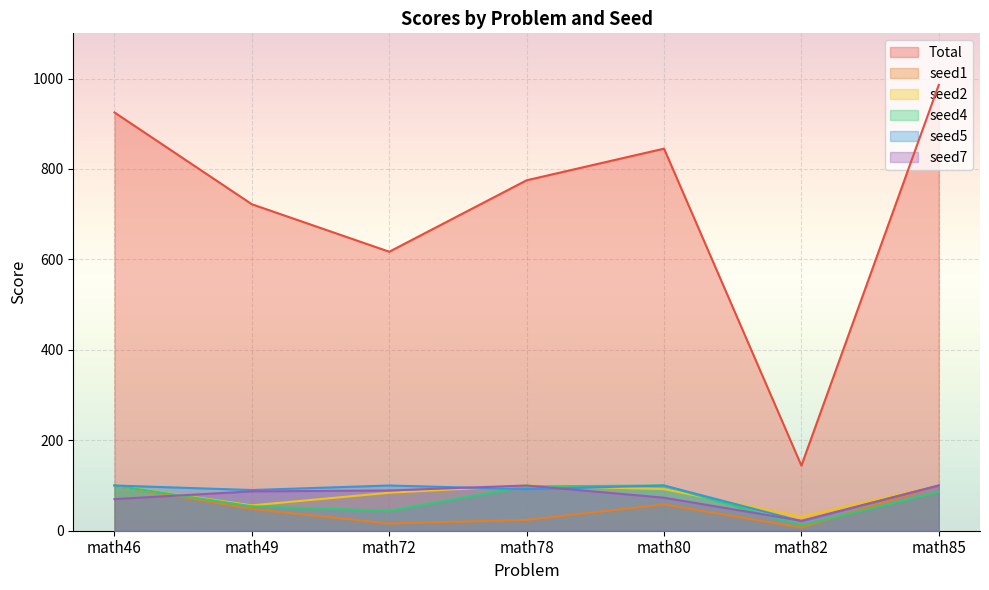

Reading right to left, transcribe all the data shown in this chart.

Total: math85=986	math82=144	math80=845	math78=775	math72=617	math49=722	math46=925
seed1: math85=100	math82=7	math80=58	math78=24	math72=16	math49=48	math46=100
seed2: math85=100	math82=31	math80=92	math78=100	math72=84	math49=56	math46=100
seed4: math85=86	math82=12	math80=100	math78=98	math72=44	math49=54	math46=100
seed5: math85=100	math82=21	math80=100	math78=92	math72=100	math49=90	math46=100
seed7: math85=100	math82=22	math80=73	math78=100	math72=89	math49=87	math46=70